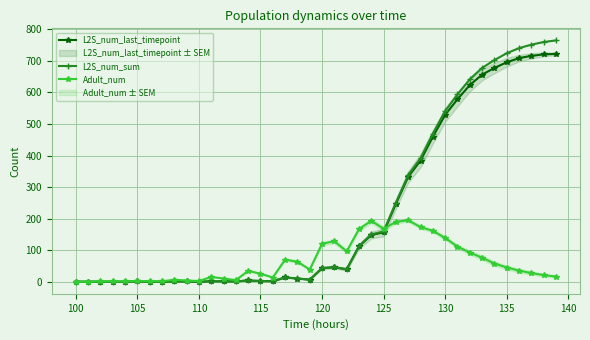

True or false: L2S_num_last_timepoint has more than 0 points higher than both neighbors.

True